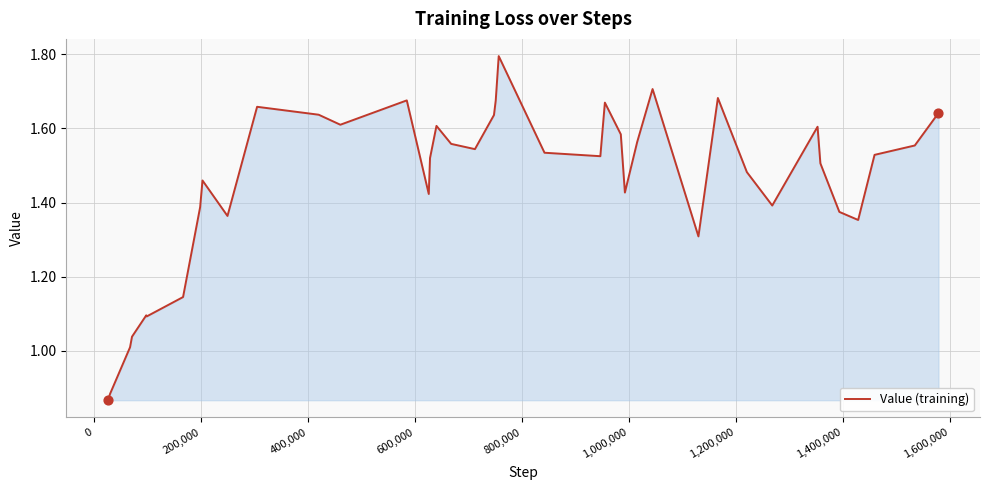

What is the greatest value displayed?

1.8